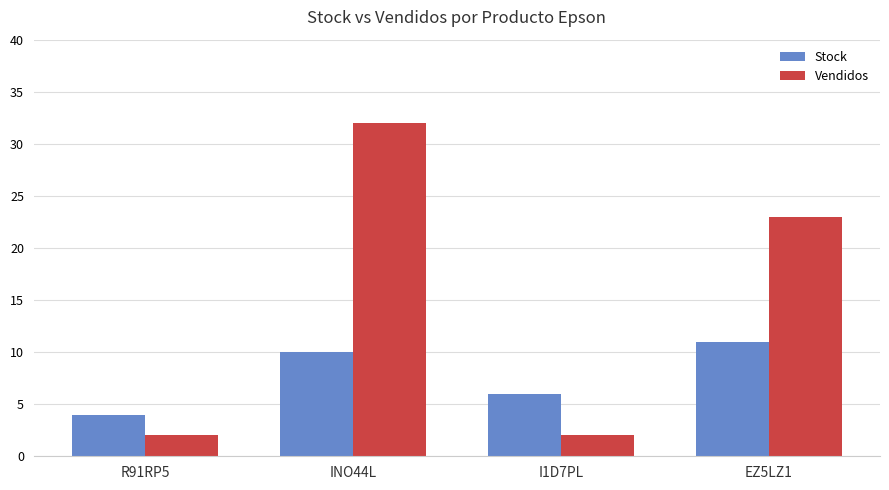

What is the sum of all Vendidos values?

59